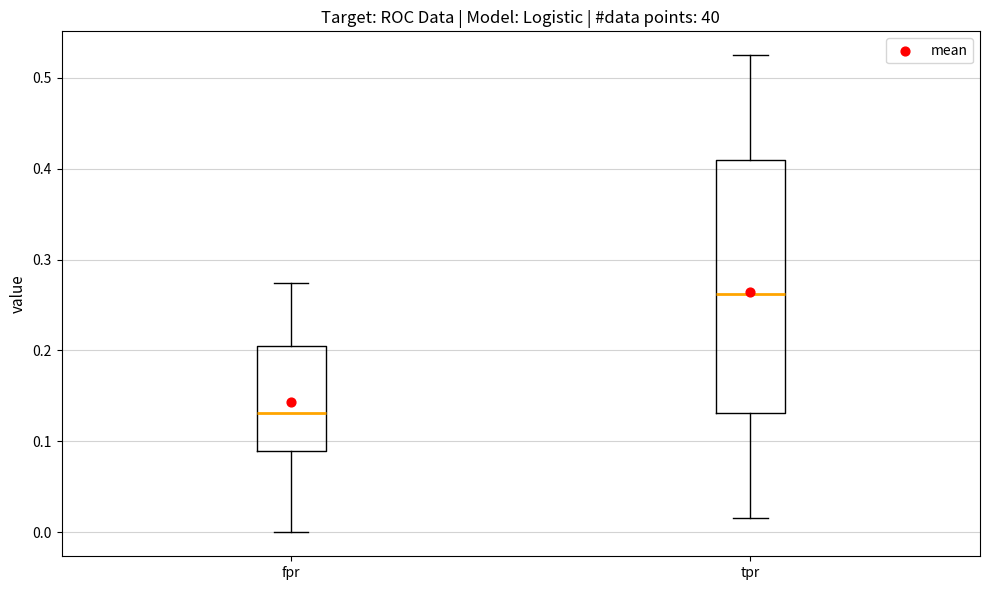

Reading left to right, transcribe this box plot: for each box, give where its median line is, the range the box spans, and where its two whiskers end, as read against the y-axis. The values are not printed on the chart, so give them approximately, as read against the axis.

fpr: median 0.13, box 0.09 to 0.21, whiskers 0.00 to 0.27
tpr: median 0.26, box 0.13 to 0.41, whiskers 0.02 to 0.52